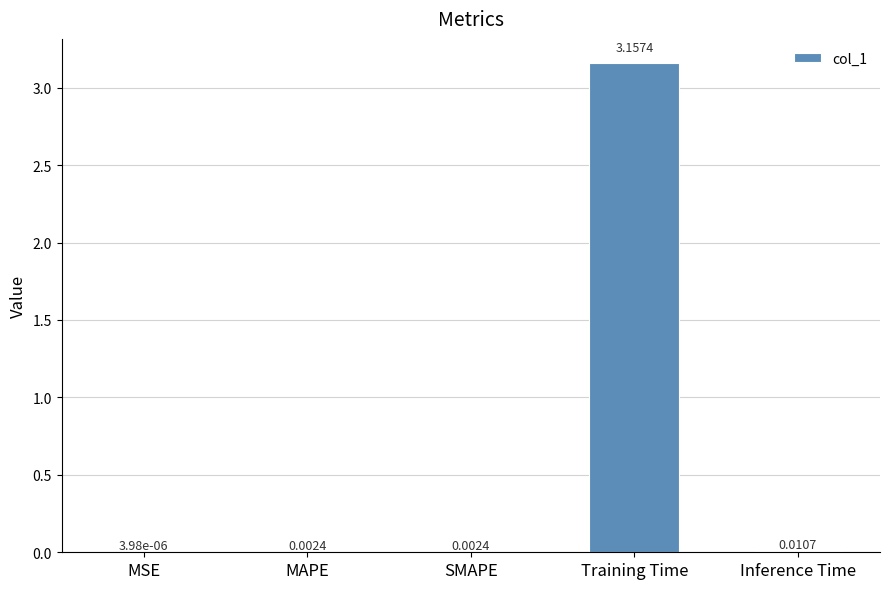

At which label is the value closest to 1?

Inference Time